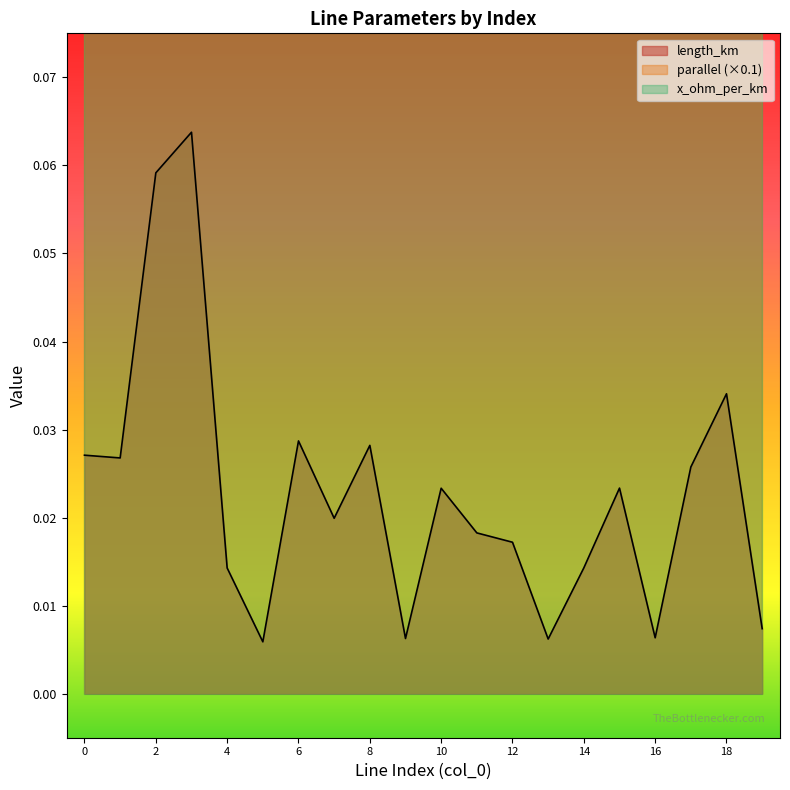

True or false: parallel and length_km intersect in this chart.

False